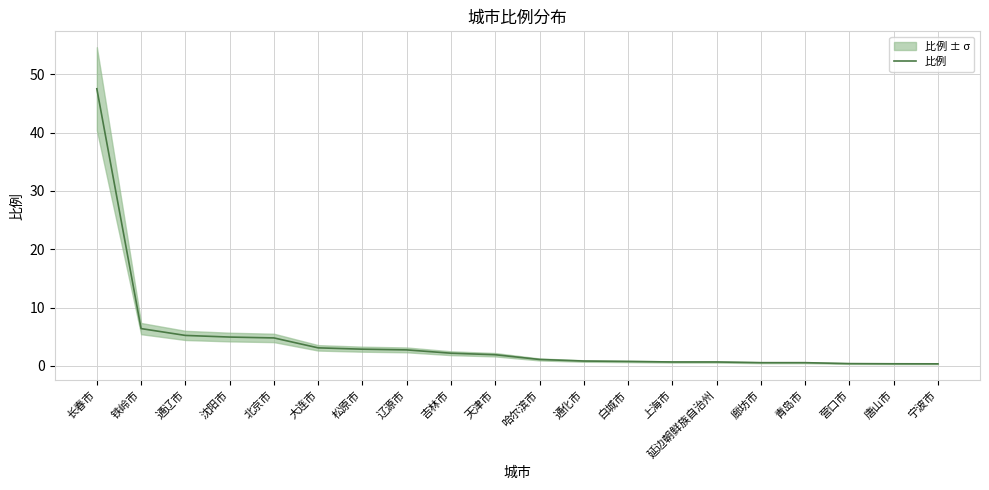

Count the number of values greater than 1.

11